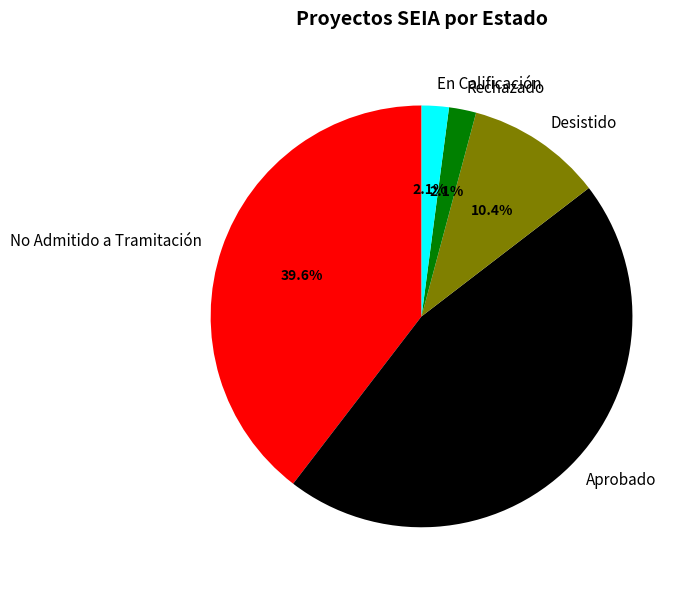

Is there a majority slice in this chart?

No